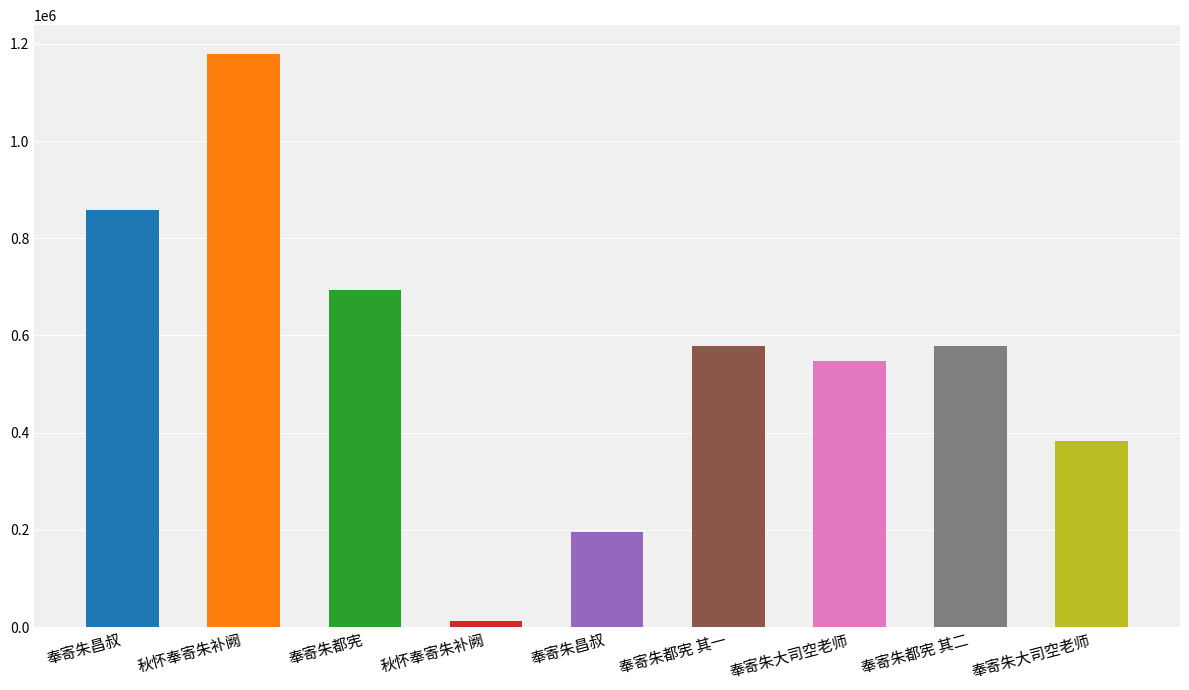

Rank the categories by value from highest to lowest.

秋怀奉寄朱补阙, 奉寄朱昌叔, 奉寄朱都宪, 奉寄朱都宪 其二, 奉寄朱都宪 其一, 奉寄朱大司空老师, 奉寄朱大司空老师, 奉寄朱昌叔, 秋怀奉寄朱补阙